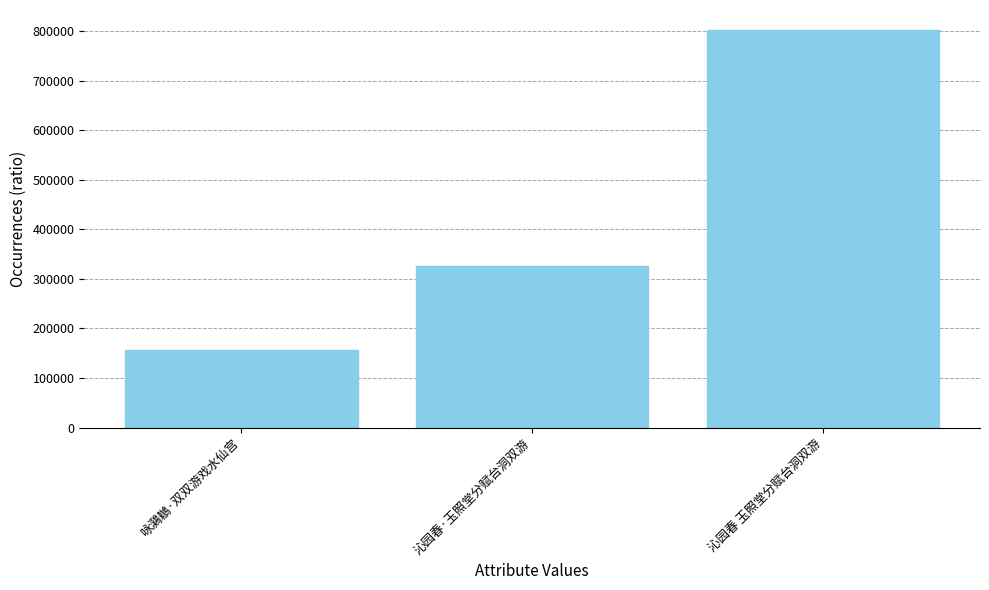

Is it true that the value at 沁园春·玉照堂分赋台洞双游 is 325356?

True